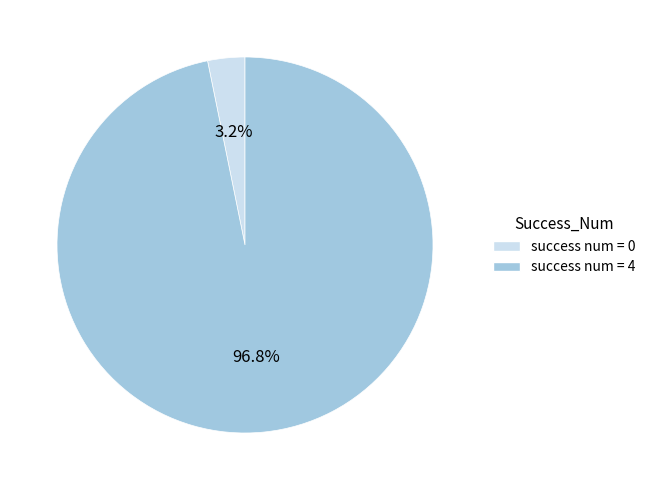

Combined, what portion of the pie is success num = 0 and success num = 4?

100.0%